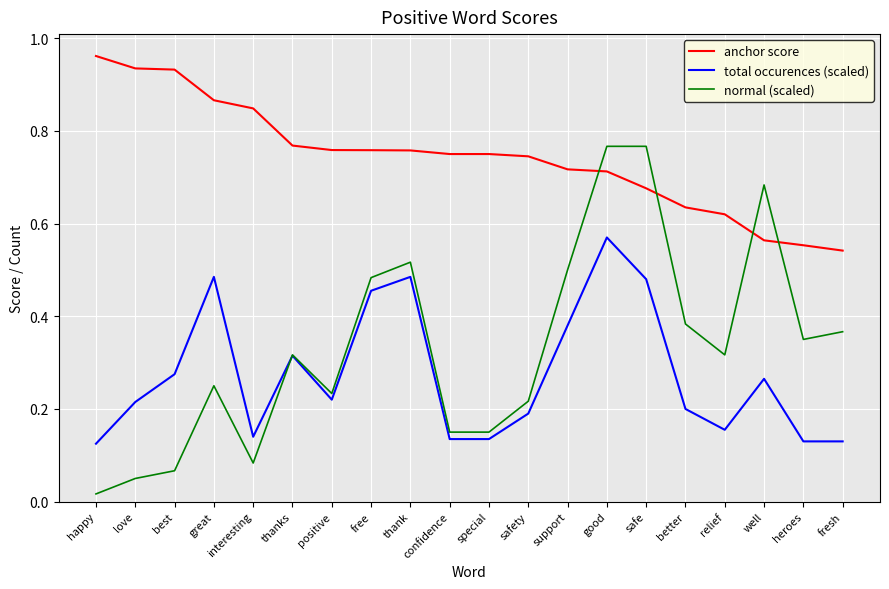

The anchor score series shows 0.5 at great. True or false?

False